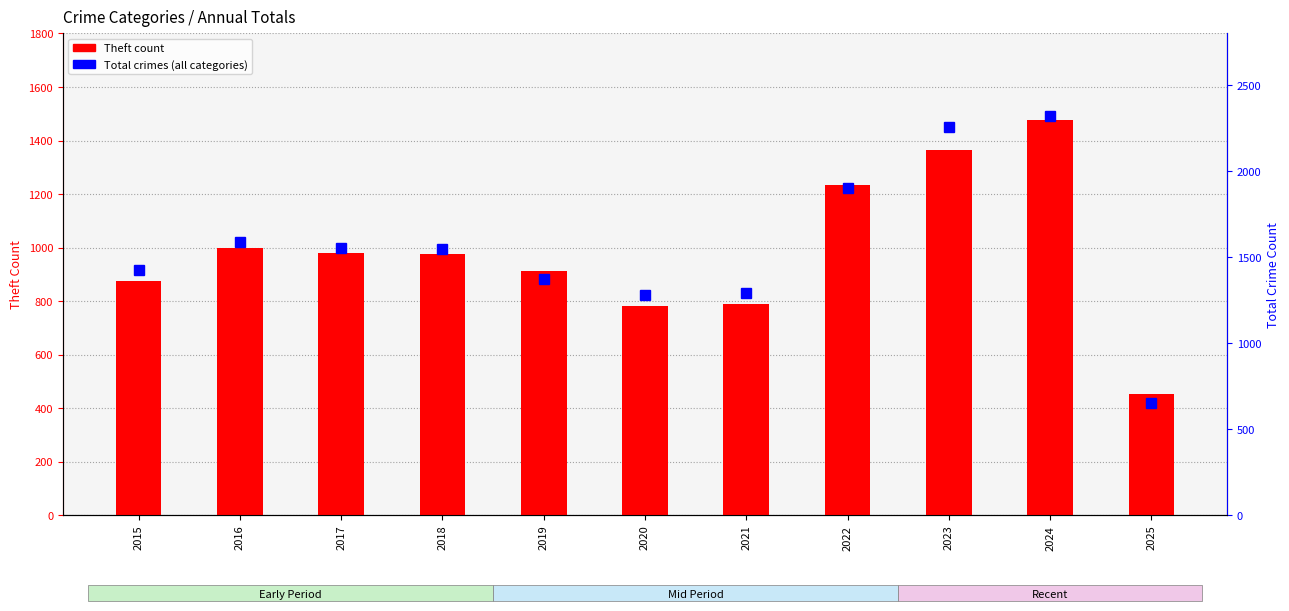

Are the bars horizontal?

No